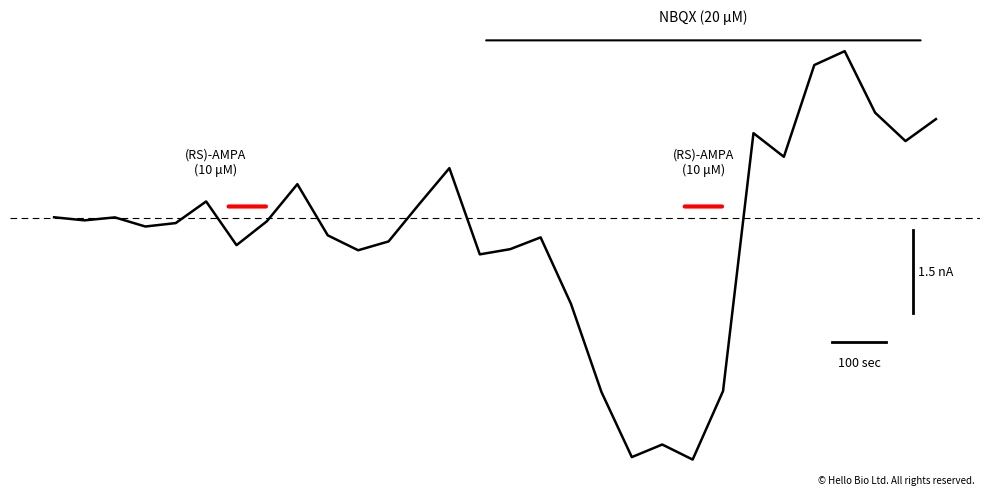

Does the chart display data point markers on the line(s)?

No